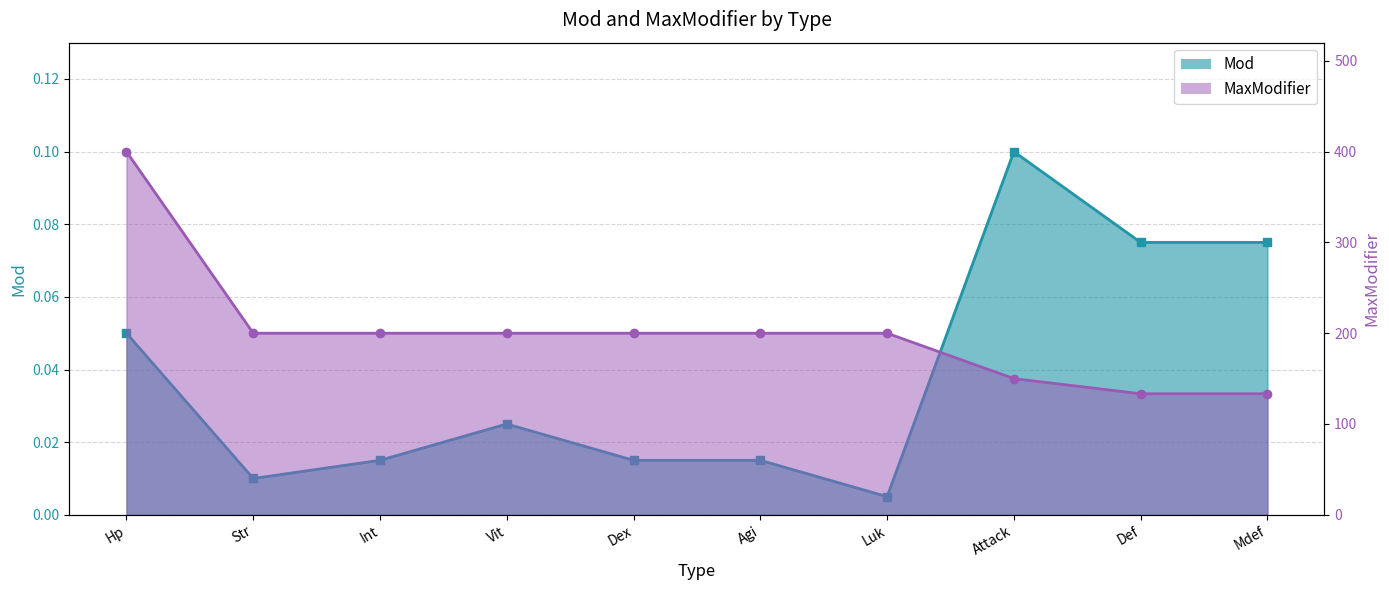

True or false: MaxModifier and Mod intersect in this chart.

False